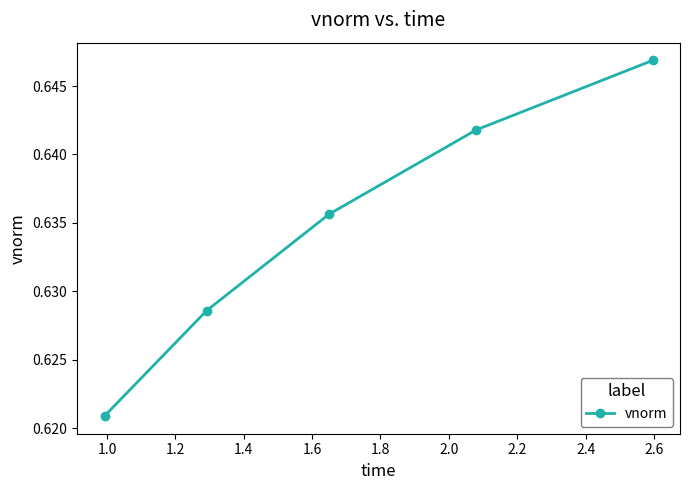

How many values are between 0 and 1?

5